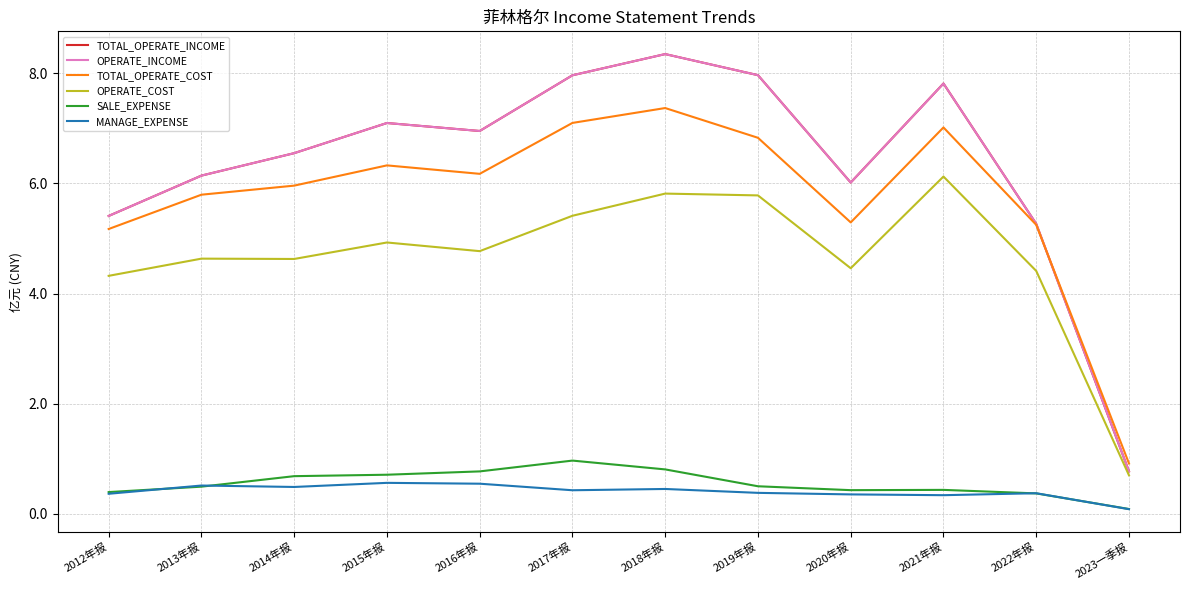

Does the chart display data point markers on the line(s)?

No